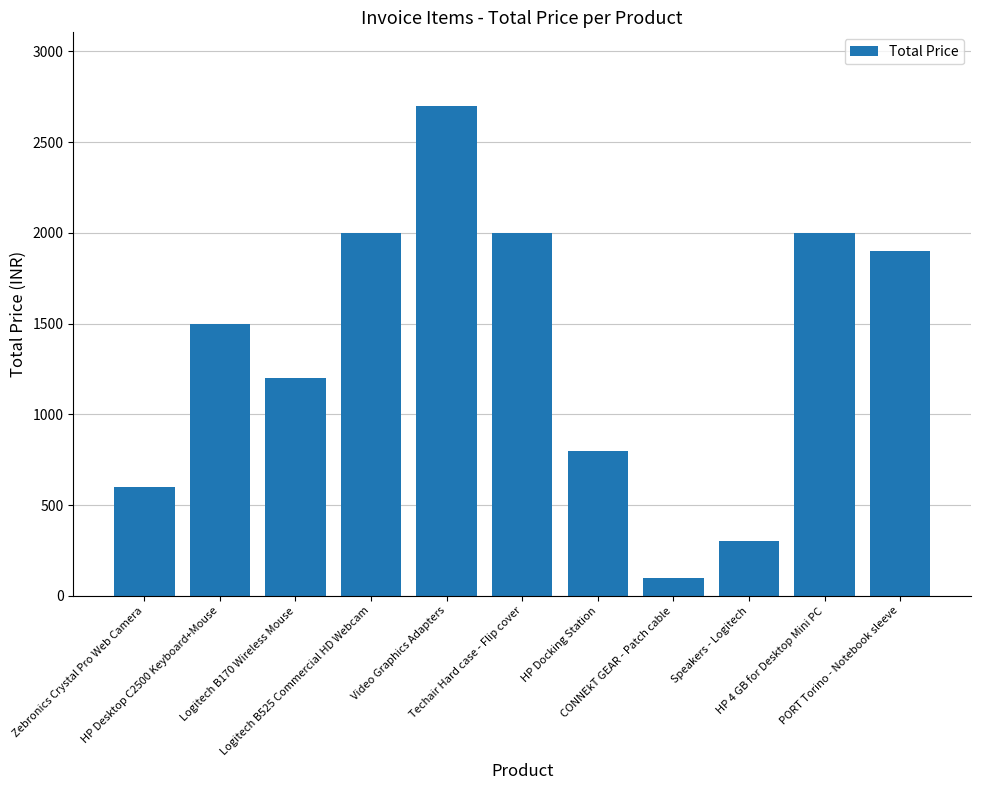

Reading left to right, what are all the values shown in this chart?

Zebronics Crystal Pro Web Camera=600	HP Desktop C2500 Keyboard+Mouse=1500	Logitech B170 Wireless Mouse=1200	Logitech B525 Commercial HD Webcam=2000	Video Graphics Adapters=2700	Techair Hard case - Flip cover=2000	HP Docking Station=800	CONNEkT GEAR - Patch cable=100	Speakers - Logitech=300	HP 4 GB for Desktop Mini PC=2000	PORT Torino - Notebook sleeve=1900